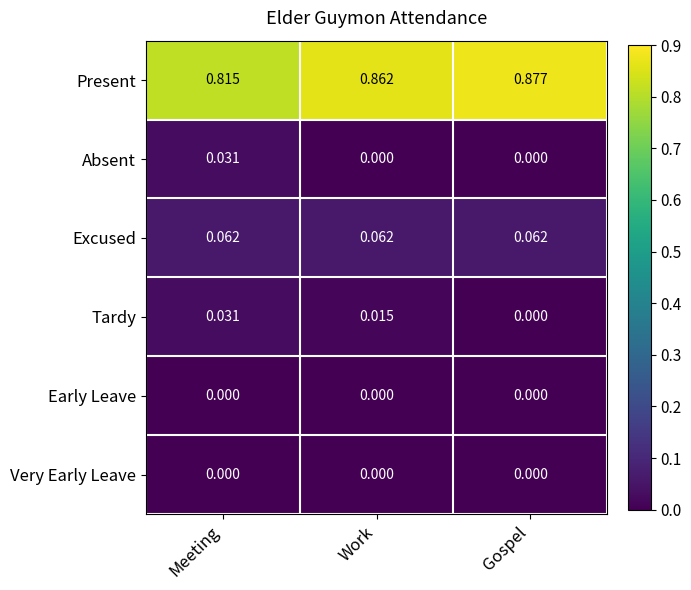

At which label does Present reach its minimum?

Meeting